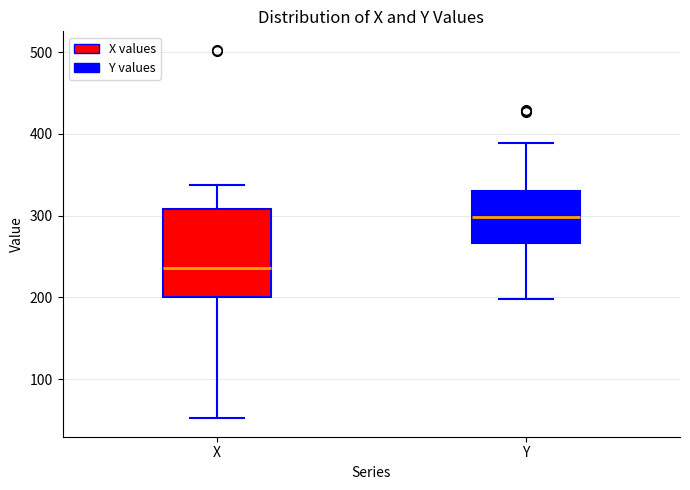

Reading left to right, transcribe this box plot: for each box, give where its median line is, the range the box spans, and where its two whiskers end, as read against the y-axis. The values are not printed on the chart, so give them approximately, as read against the axis.

X: median 240, box 200 to 310, whiskers 50 to 340
Y: median 300, box 270 to 330, whiskers 200 to 390